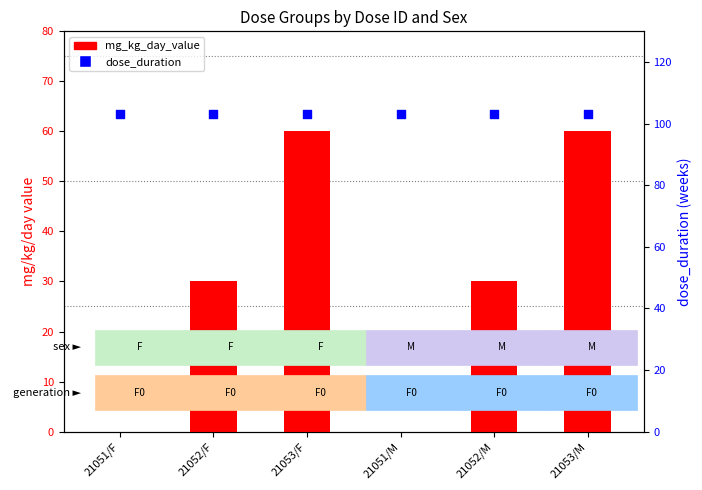

At which category is the sum across all series the highest?

21053/F